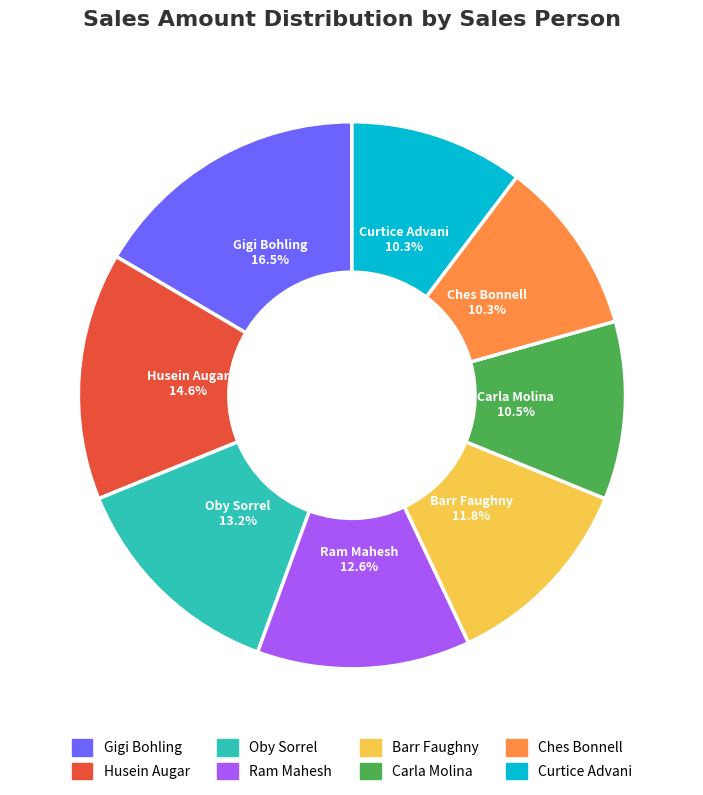

How many segments does this pie chart have?

8